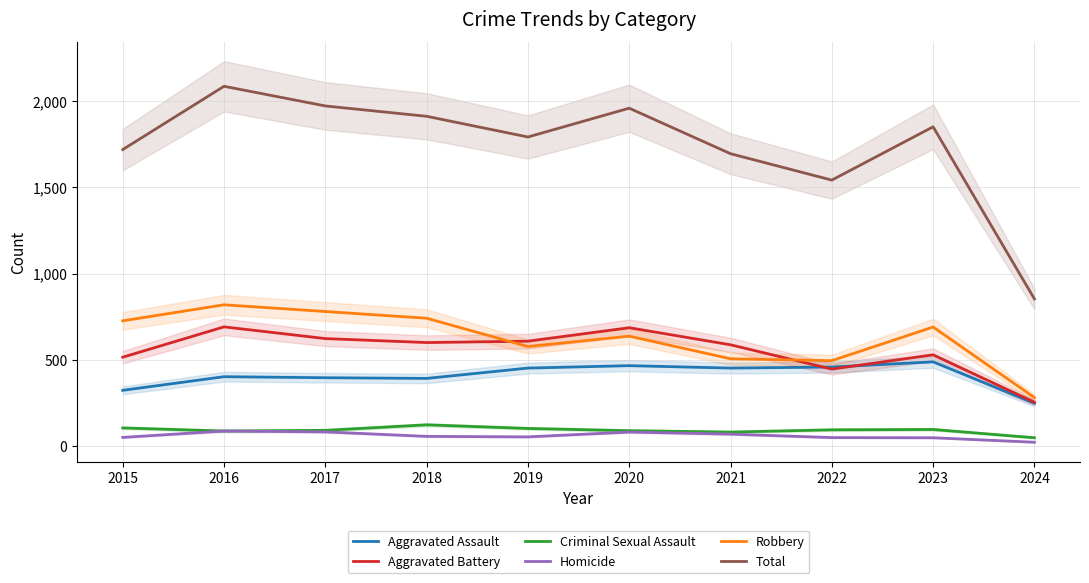

True or false: Total has more than 2 interior local peaks.

True